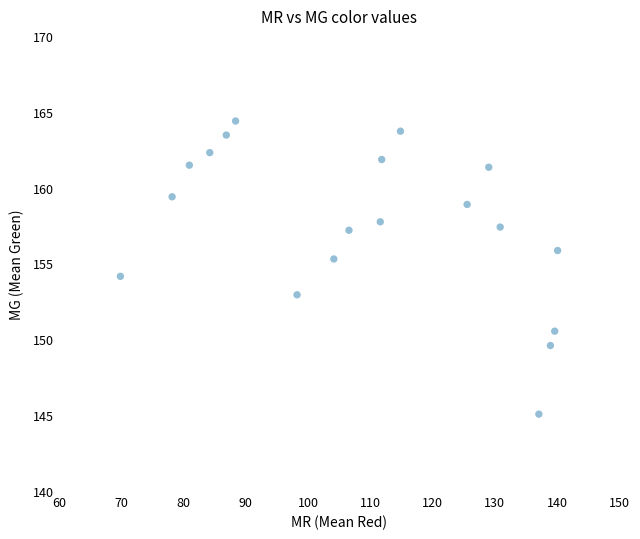

What is the range of Y values (max minus min)?

19.3